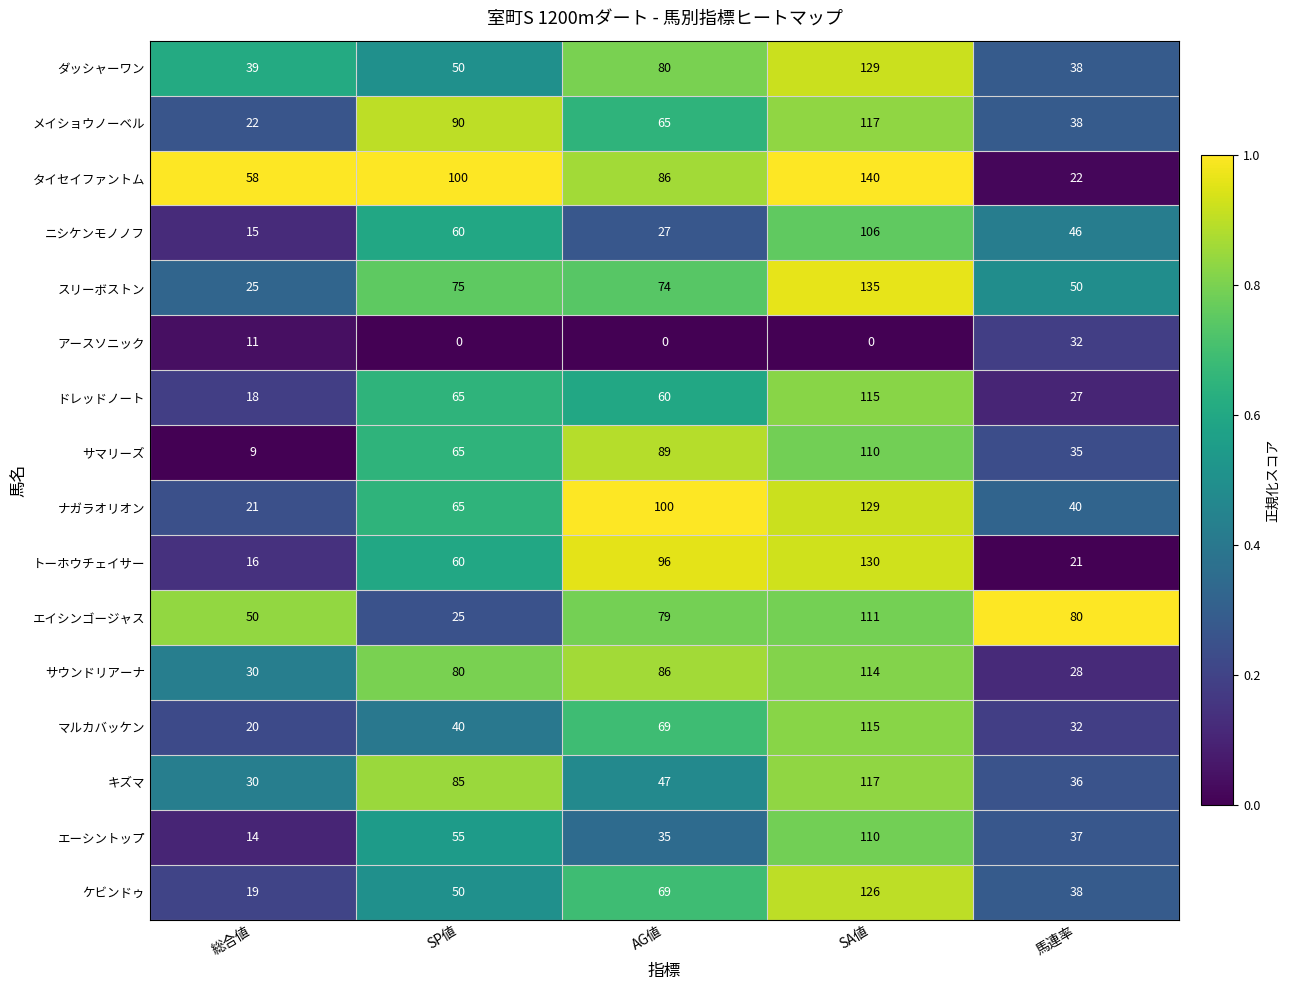

List the labels in order of ナガラオリオン value, largest first.

SA値, AG値, SP値, 馬連率, 総合値